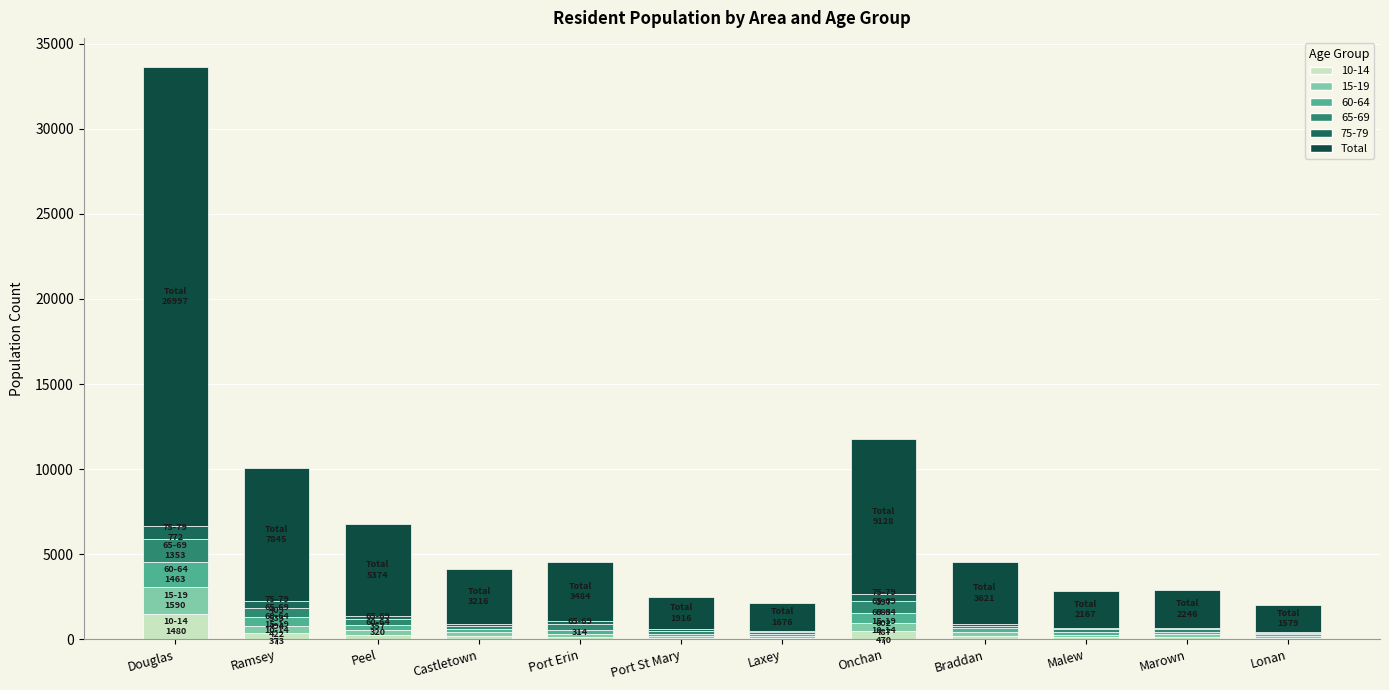

At which category is the sum across all series the highest?

Douglas